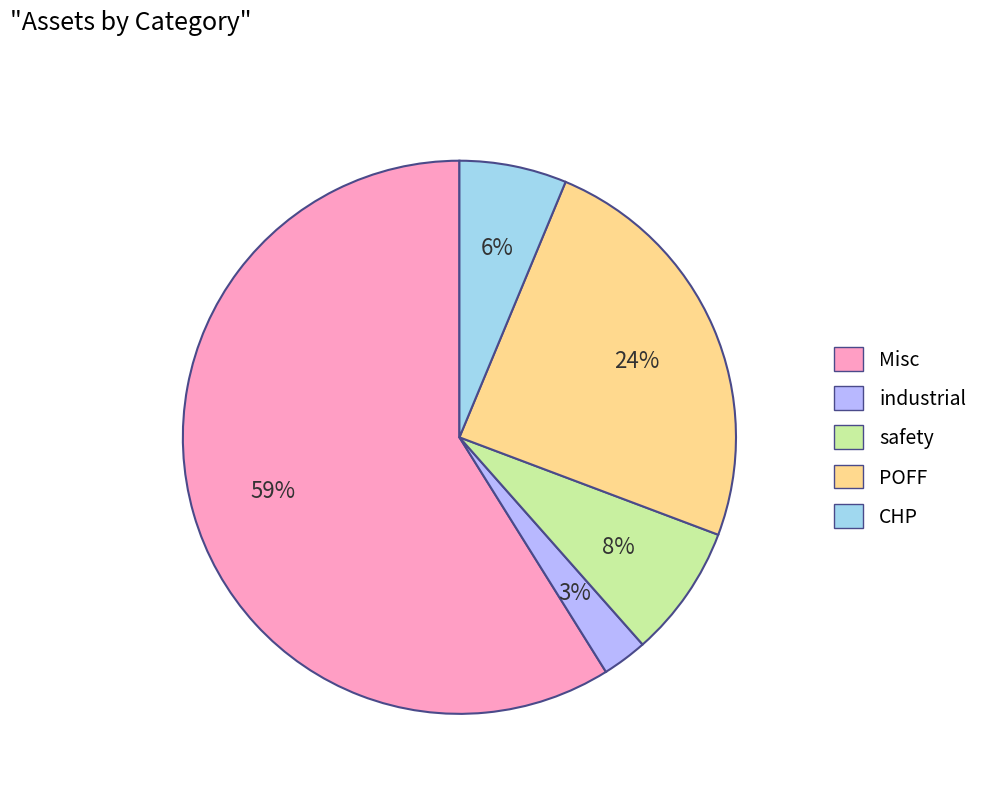

Is the sum of safety and CHP greater than half?

No